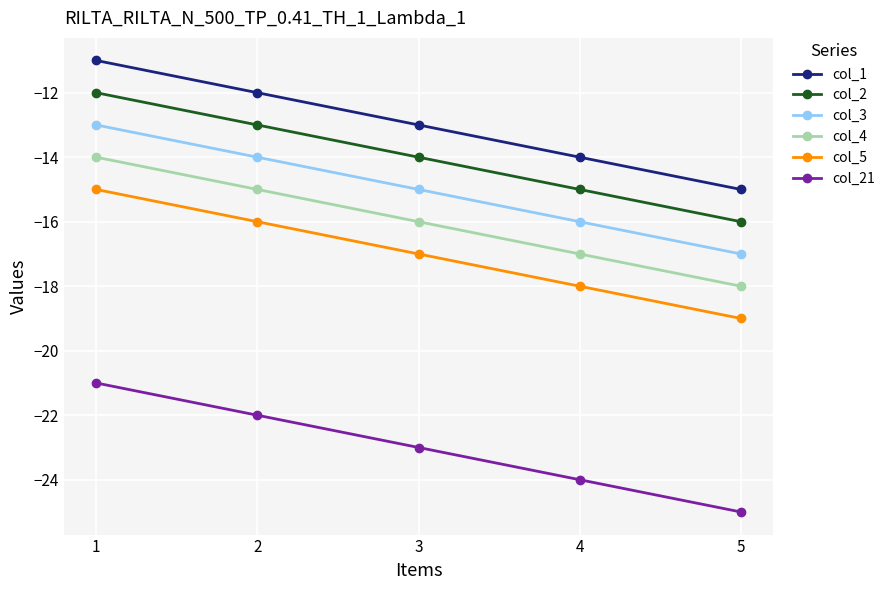

What is the difference between the col_2 values at 2 and 5?

3